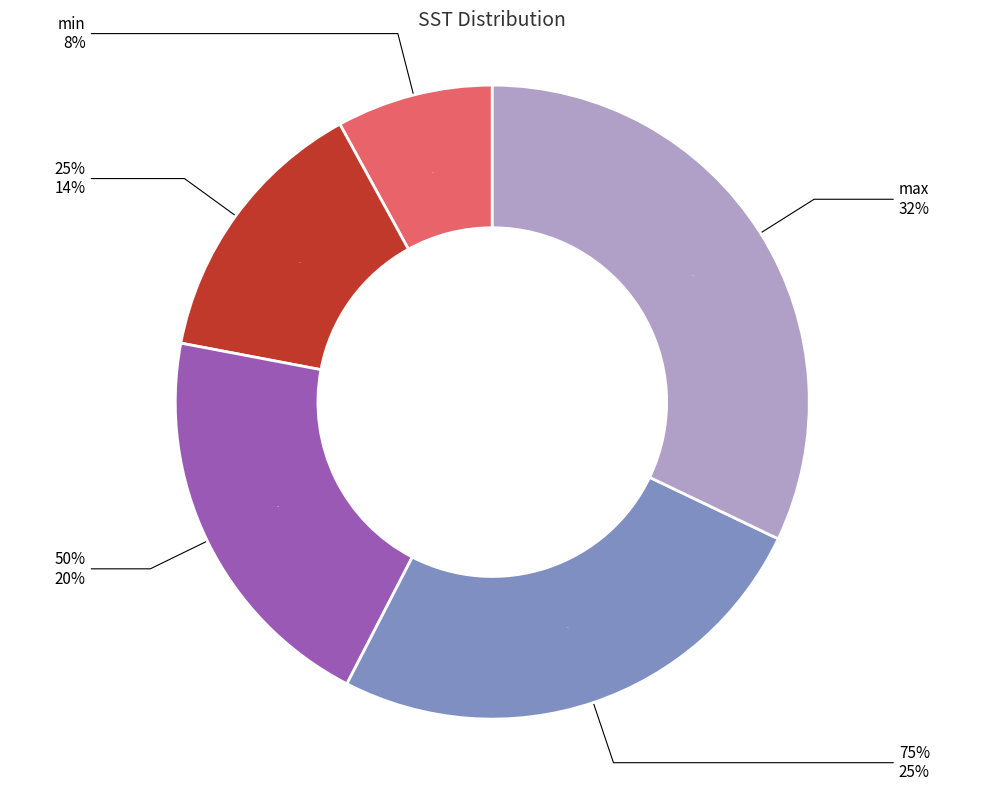

To the nearest percent, what is the difference between the max and min slice percentages?

24%